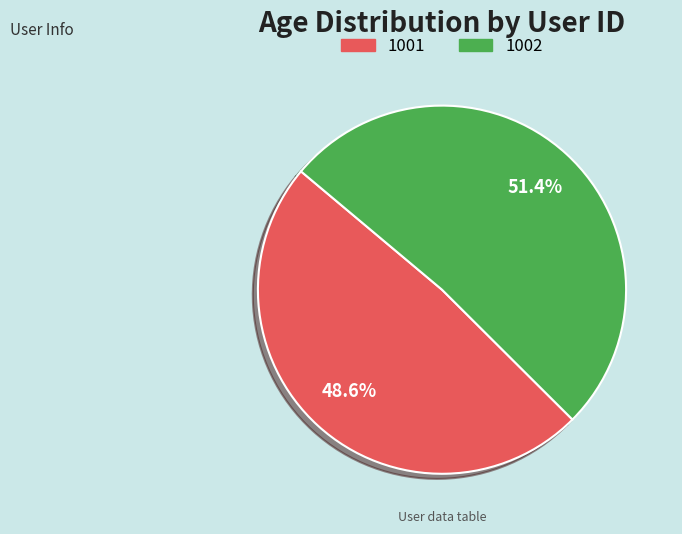

To the nearest percent, what portion does 1001 represent?

49%